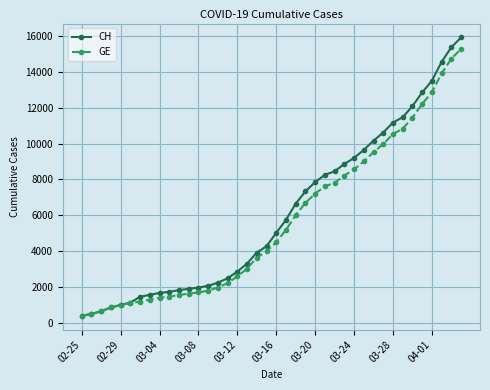

At how many categories does at least one series exceed 6951?

17